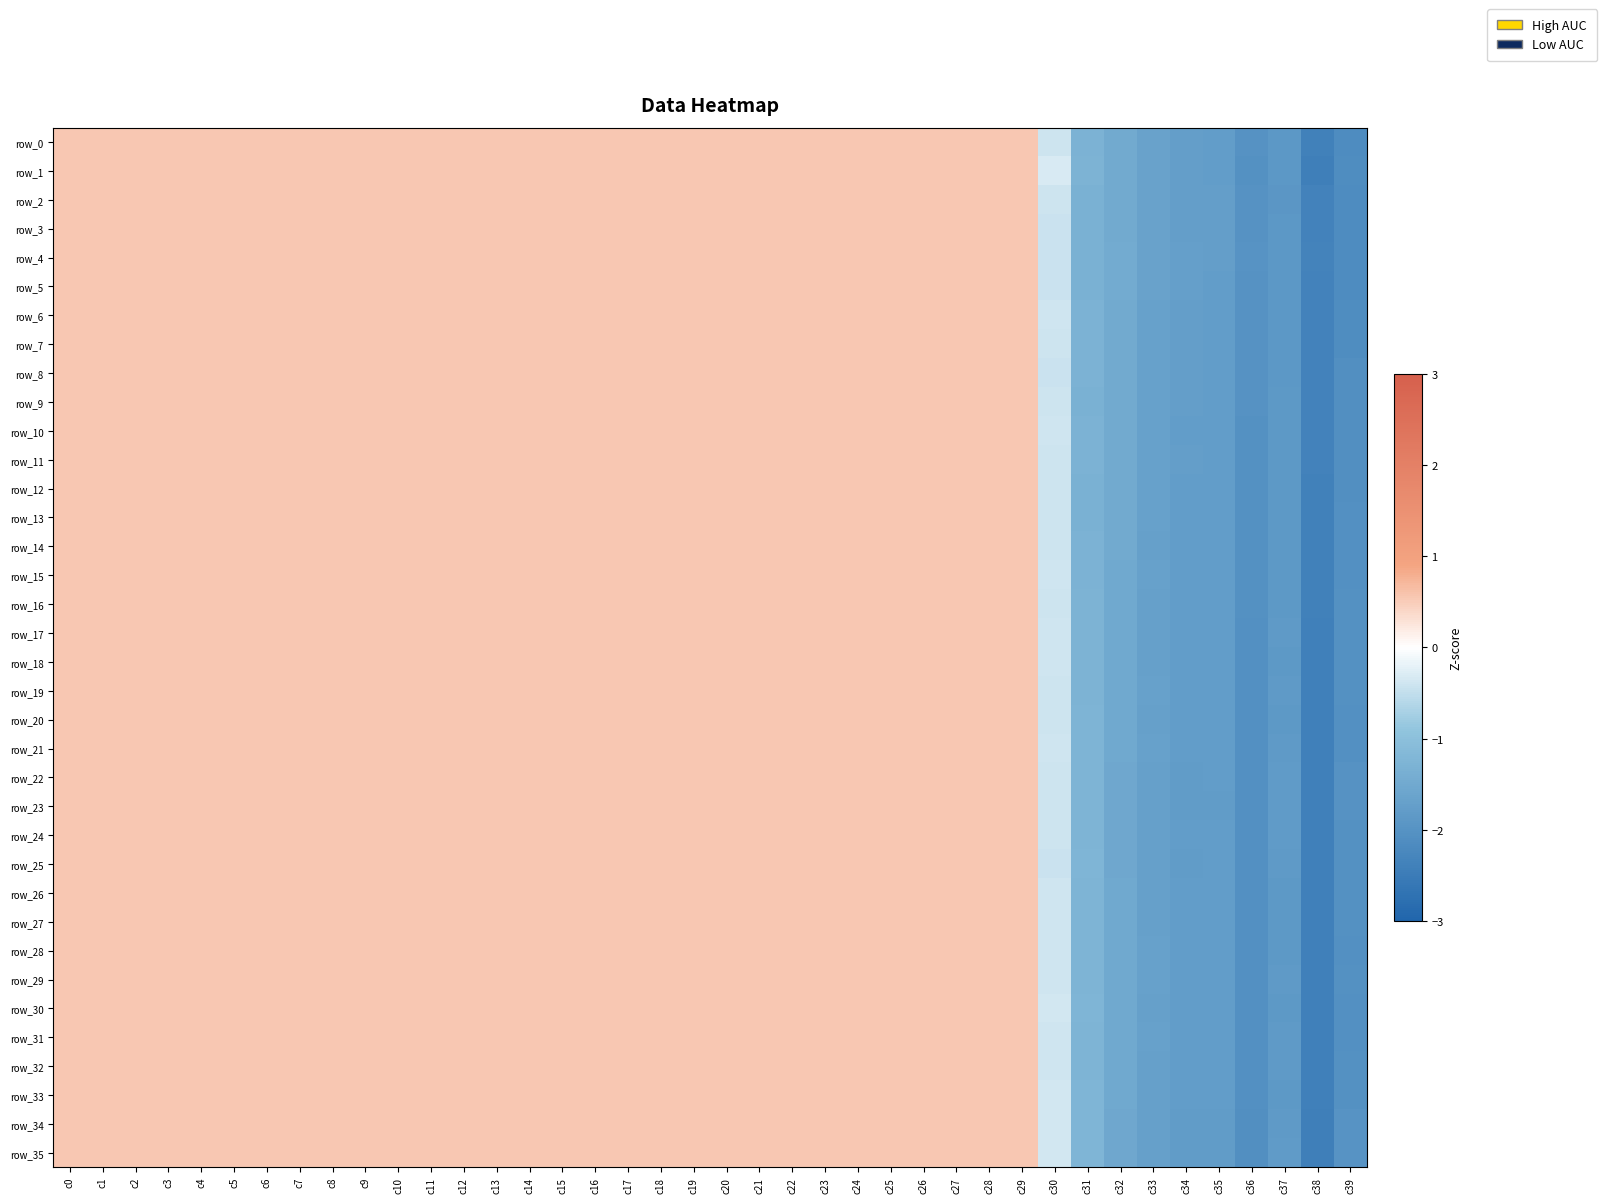

What value does the row_13 series have at c25?

0.6